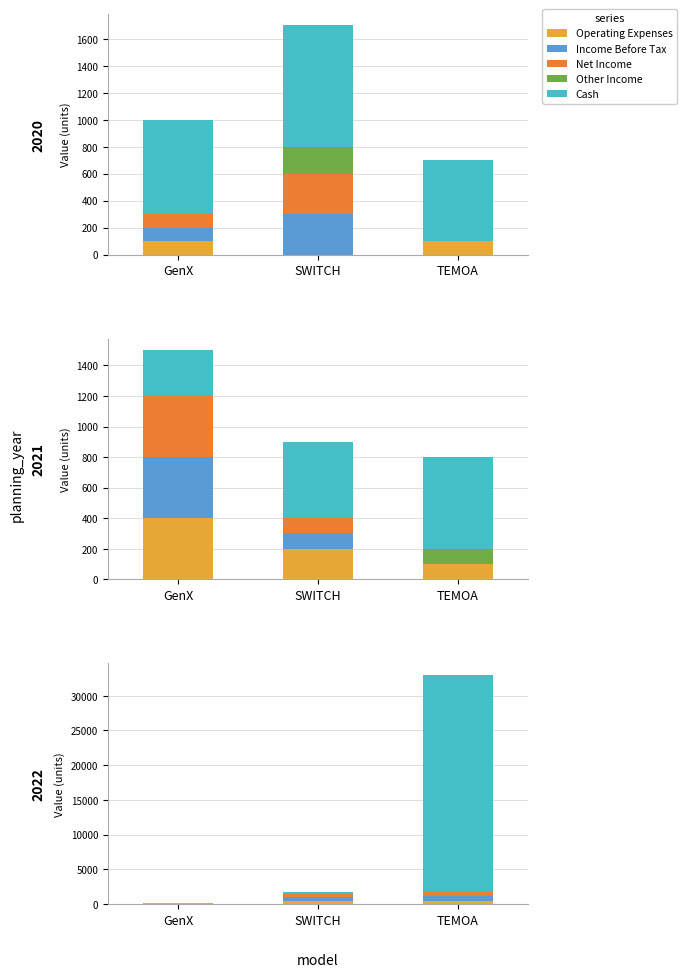

At how many categories does at least one series exceed 27221?

1